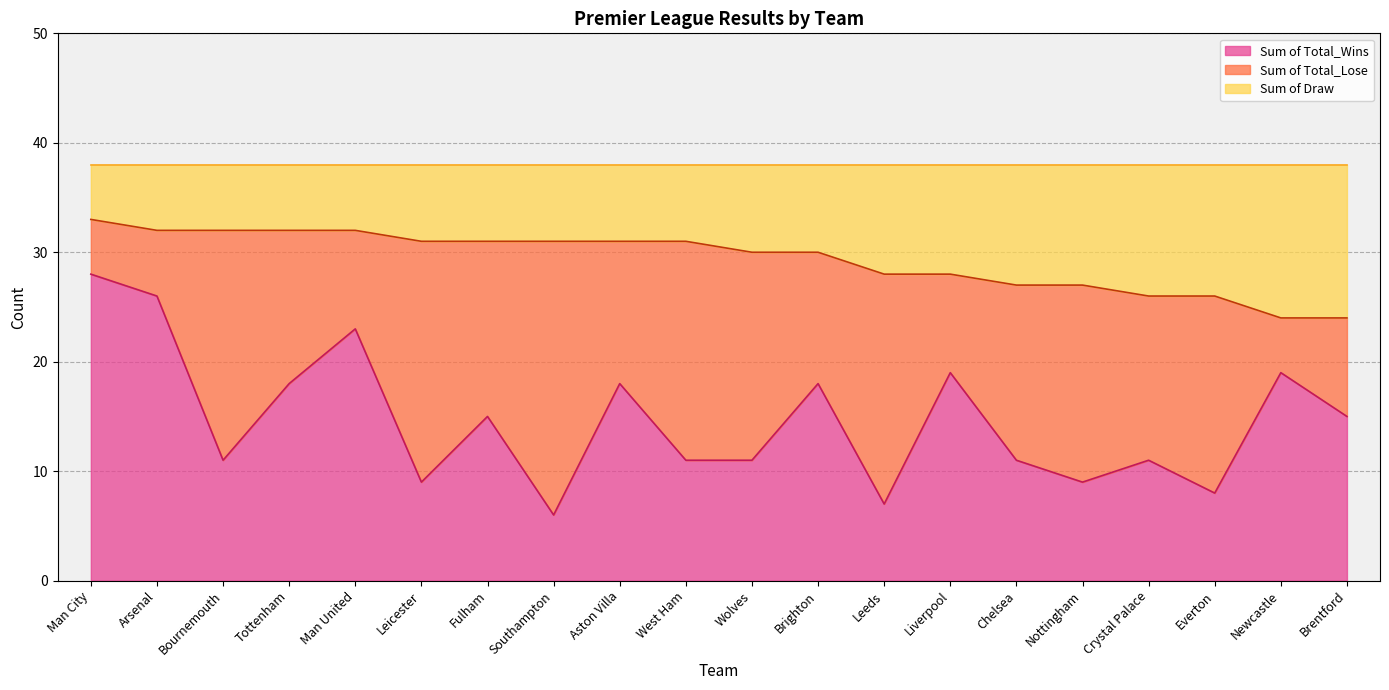

What is the lowest value of the Sum of Total_Wins series?

6